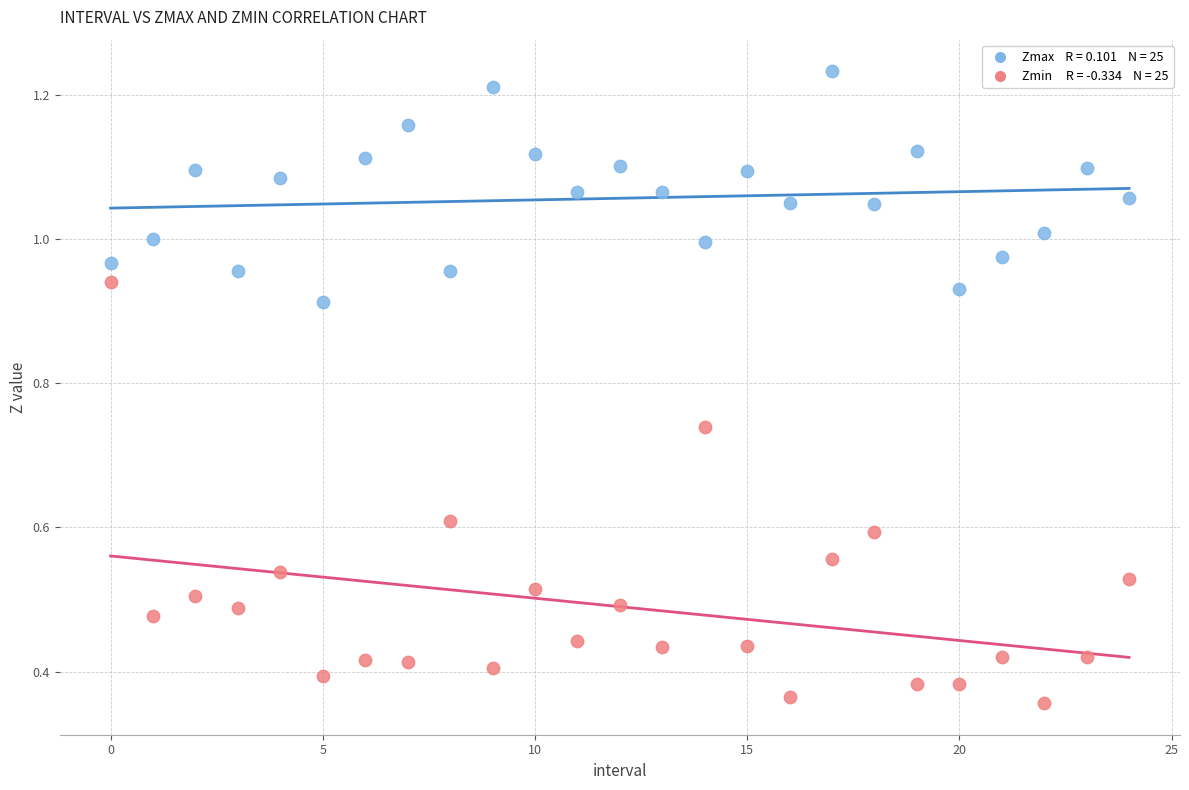

How many data points are displayed?

50